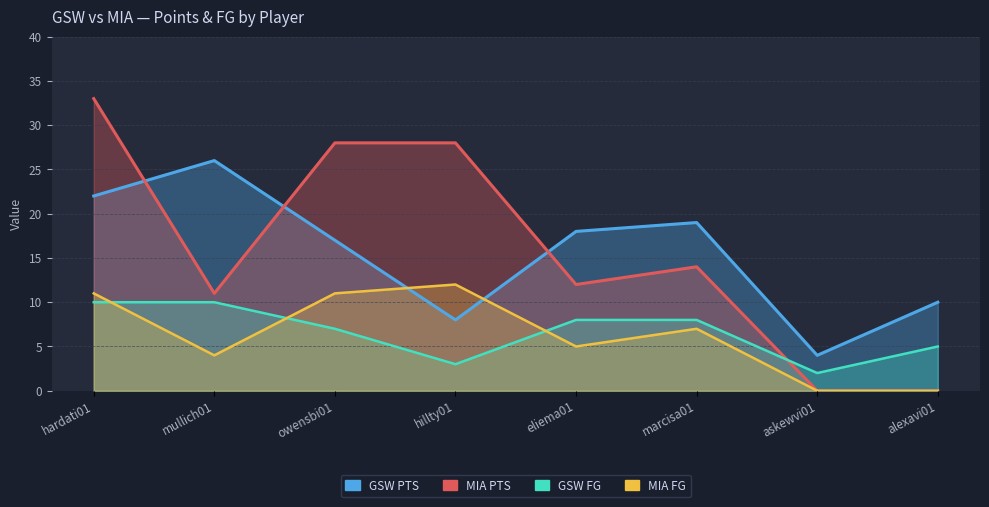

Which label corresponds to the smallest value in the chart?

askewvi01